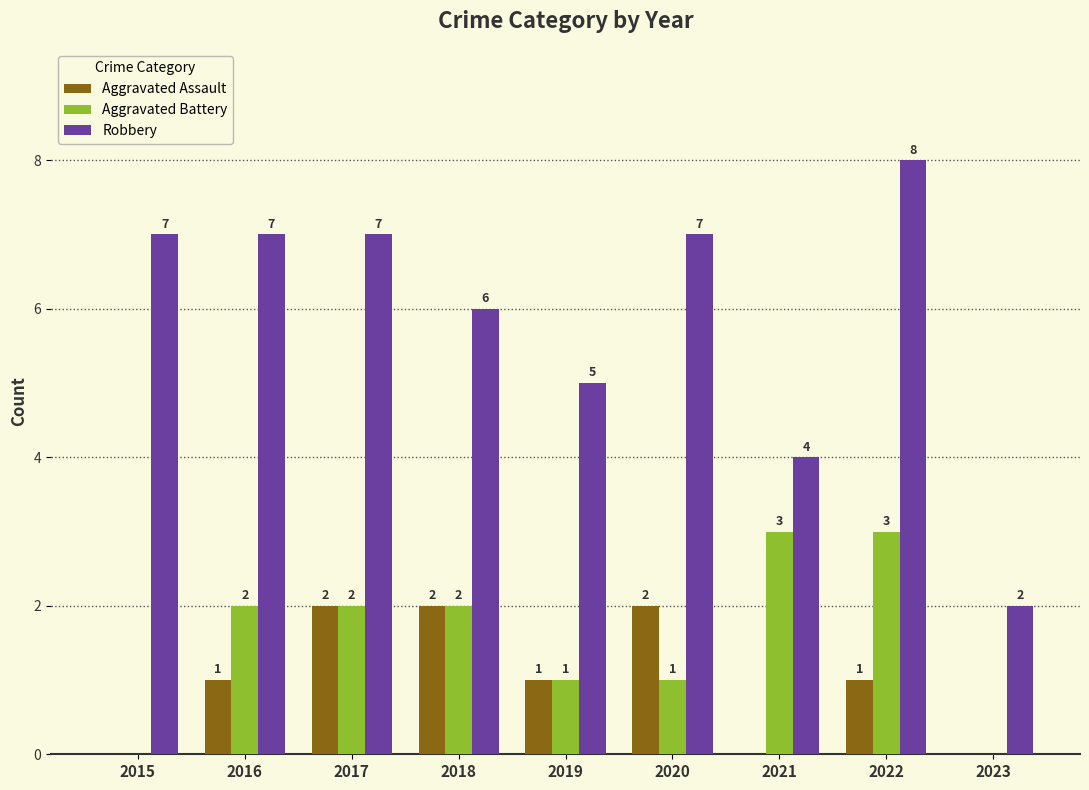

Are the bars horizontal?

No